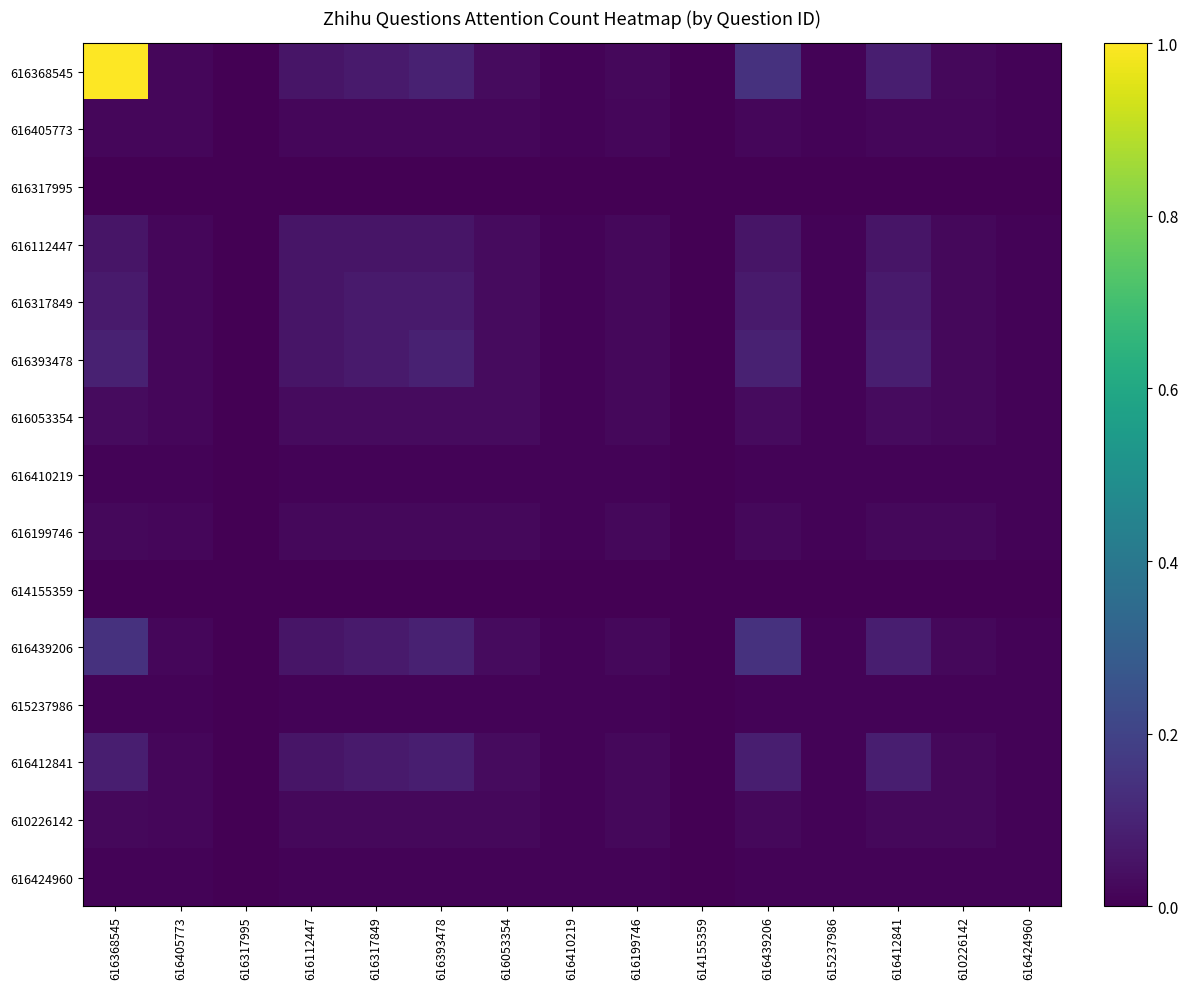

Reading left to right, list all the values displayed in this chart.

616368545: 616368545=1.0	616405773=0.0	616317995=0.0	616112447=0.1	616317849=0.1	616393478=0.1	616053354=0.0	616410219=0.0	616199746=0.0	614155359=0.0	616439206=0.1	615237986=0.0	616412841=0.1	610226142=0.0	616424960=0.0
616405773: 616368545=0.0	616405773=0.0	616317995=0.0	616112447=0.0	616317849=0.0	616393478=0.0	616053354=0.0	616410219=0.0	616199746=0.0	614155359=0.0	616439206=0.0	615237986=0.0	616412841=0.0	610226142=0.0	616424960=0.0
616317995: 616368545=0.0	616405773=0.0	616317995=0.0	616112447=0.0	616317849=0.0	616393478=0.0	616053354=0.0	616410219=0.0	616199746=0.0	614155359=0.0	616439206=0.0	615237986=0.0	616412841=0.0	610226142=0.0	616424960=0.0
616112447: 616368545=0.1	616405773=0.0	616317995=0.0	616112447=0.1	616317849=0.1	616393478=0.1	616053354=0.0	616410219=0.0	616199746=0.0	614155359=0.0	616439206=0.1	615237986=0.0	616412841=0.1	610226142=0.0	616424960=0.0
616317849: 616368545=0.1	616405773=0.0	616317995=0.0	616112447=0.1	616317849=0.1	616393478=0.1	616053354=0.0	616410219=0.0	616199746=0.0	614155359=0.0	616439206=0.1	615237986=0.0	616412841=0.1	610226142=0.0	616424960=0.0
616393478: 616368545=0.1	616405773=0.0	616317995=0.0	616112447=0.1	616317849=0.1	616393478=0.1	616053354=0.0	616410219=0.0	616199746=0.0	614155359=0.0	616439206=0.1	615237986=0.0	616412841=0.1	610226142=0.0	616424960=0.0
616053354: 616368545=0.0	616405773=0.0	616317995=0.0	616112447=0.0	616317849=0.0	616393478=0.0	616053354=0.0	616410219=0.0	616199746=0.0	614155359=0.0	616439206=0.0	615237986=0.0	616412841=0.0	610226142=0.0	616424960=0.0
616410219: 616368545=0.0	616405773=0.0	616317995=0.0	616112447=0.0	616317849=0.0	616393478=0.0	616053354=0.0	616410219=0.0	616199746=0.0	614155359=0.0	616439206=0.0	615237986=0.0	616412841=0.0	610226142=0.0	616424960=0.0
616199746: 616368545=0.0	616405773=0.0	616317995=0.0	616112447=0.0	616317849=0.0	616393478=0.0	616053354=0.0	616410219=0.0	616199746=0.0	614155359=0.0	616439206=0.0	615237986=0.0	616412841=0.0	610226142=0.0	616424960=0.0
614155359: 616368545=0.0	616405773=0.0	616317995=0.0	616112447=0.0	616317849=0.0	616393478=0.0	616053354=0.0	616410219=0.0	616199746=0.0	614155359=0.0	616439206=0.0	615237986=0.0	616412841=0.0	610226142=0.0	616424960=0.0
616439206: 616368545=0.1	616405773=0.0	616317995=0.0	616112447=0.1	616317849=0.1	616393478=0.1	616053354=0.0	616410219=0.0	616199746=0.0	614155359=0.0	616439206=0.1	615237986=0.0	616412841=0.1	610226142=0.0	616424960=0.0
615237986: 616368545=0.0	616405773=0.0	616317995=0.0	616112447=0.0	616317849=0.0	616393478=0.0	616053354=0.0	616410219=0.0	616199746=0.0	614155359=0.0	616439206=0.0	615237986=0.0	616412841=0.0	610226142=0.0	616424960=0.0
616412841: 616368545=0.1	616405773=0.0	616317995=0.0	616112447=0.1	616317849=0.1	616393478=0.1	616053354=0.0	616410219=0.0	616199746=0.0	614155359=0.0	616439206=0.1	615237986=0.0	616412841=0.1	610226142=0.0	616424960=0.0
610226142: 616368545=0.0	616405773=0.0	616317995=0.0	616112447=0.0	616317849=0.0	616393478=0.0	616053354=0.0	616410219=0.0	616199746=0.0	614155359=0.0	616439206=0.0	615237986=0.0	616412841=0.0	610226142=0.0	616424960=0.0
616424960: 616368545=0.0	616405773=0.0	616317995=0.0	616112447=0.0	616317849=0.0	616393478=0.0	616053354=0.0	616410219=0.0	616199746=0.0	614155359=0.0	616439206=0.0	615237986=0.0	616412841=0.0	610226142=0.0	616424960=0.0